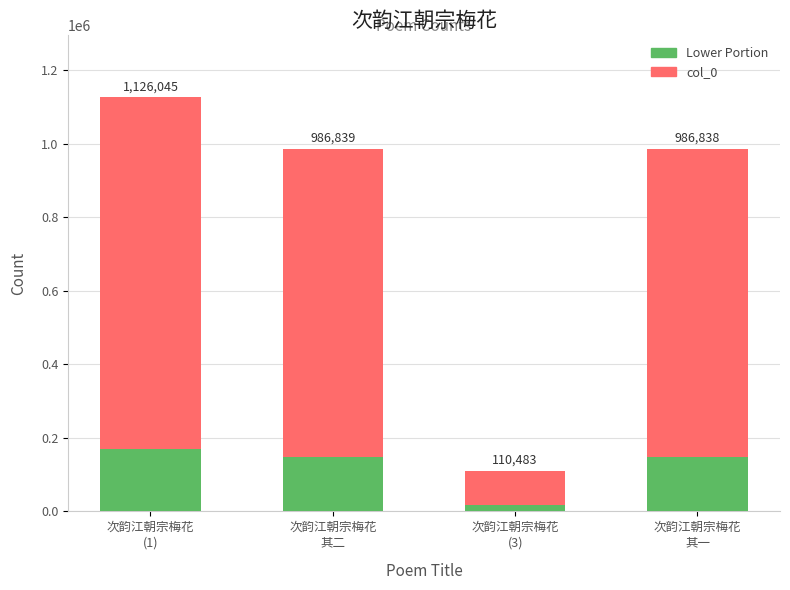

Are the bars grouped side by side (vs. stacked)?

No